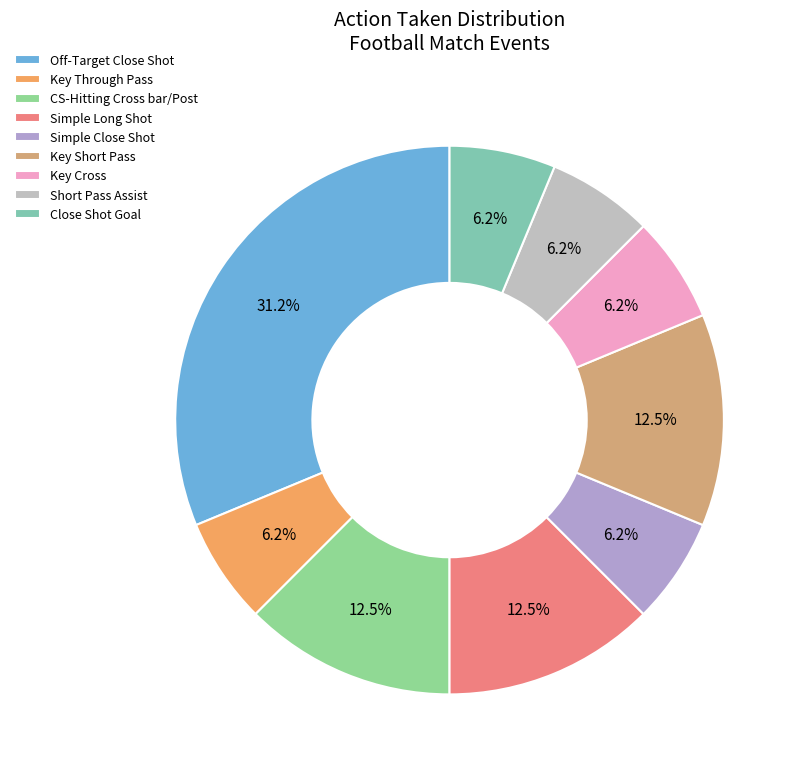

Combined, what portion of the pie is Simple Long Shot and Simple Close Shot?

18.8%